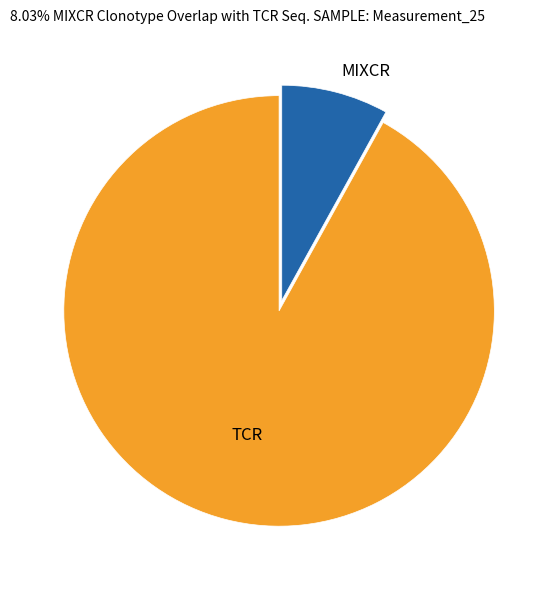

True or false: MIXCR accounts for 15% of the total.

False